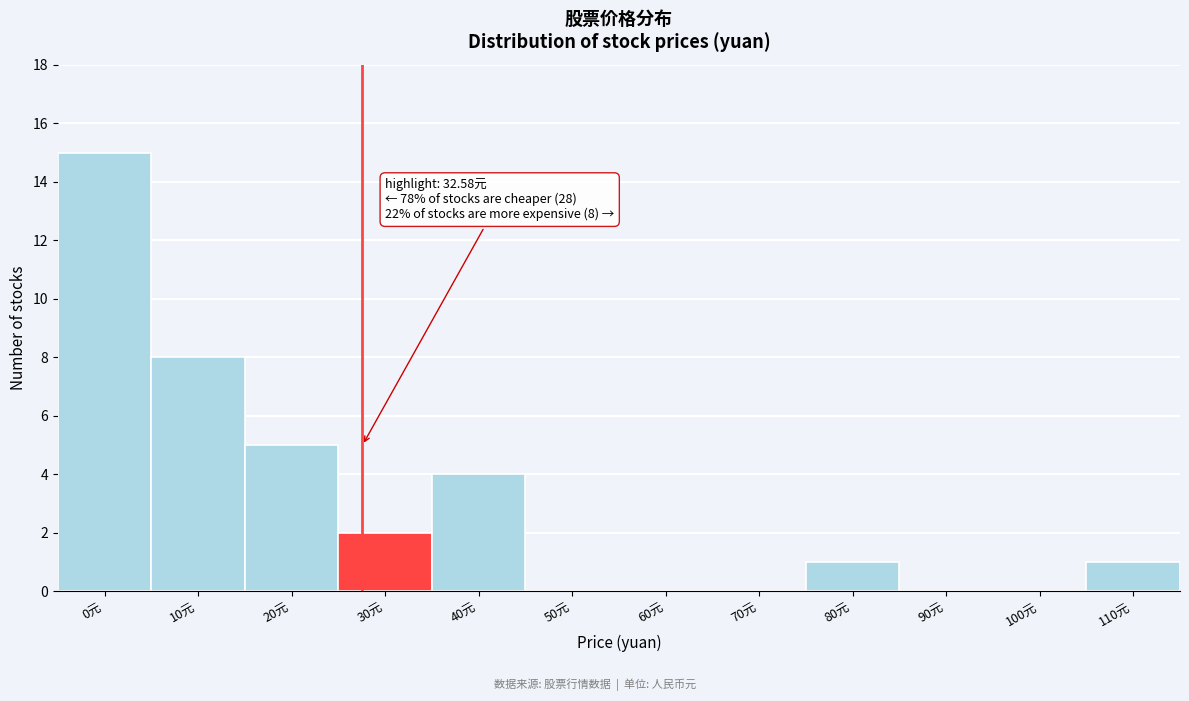

Reading right to left, what are all the values shown in this chart?

110元=1	100元=0	90元=0	80元=1	70元=0	60元=0	50元=0	40元=4	30元=2	20元=5	10元=8	0元=15